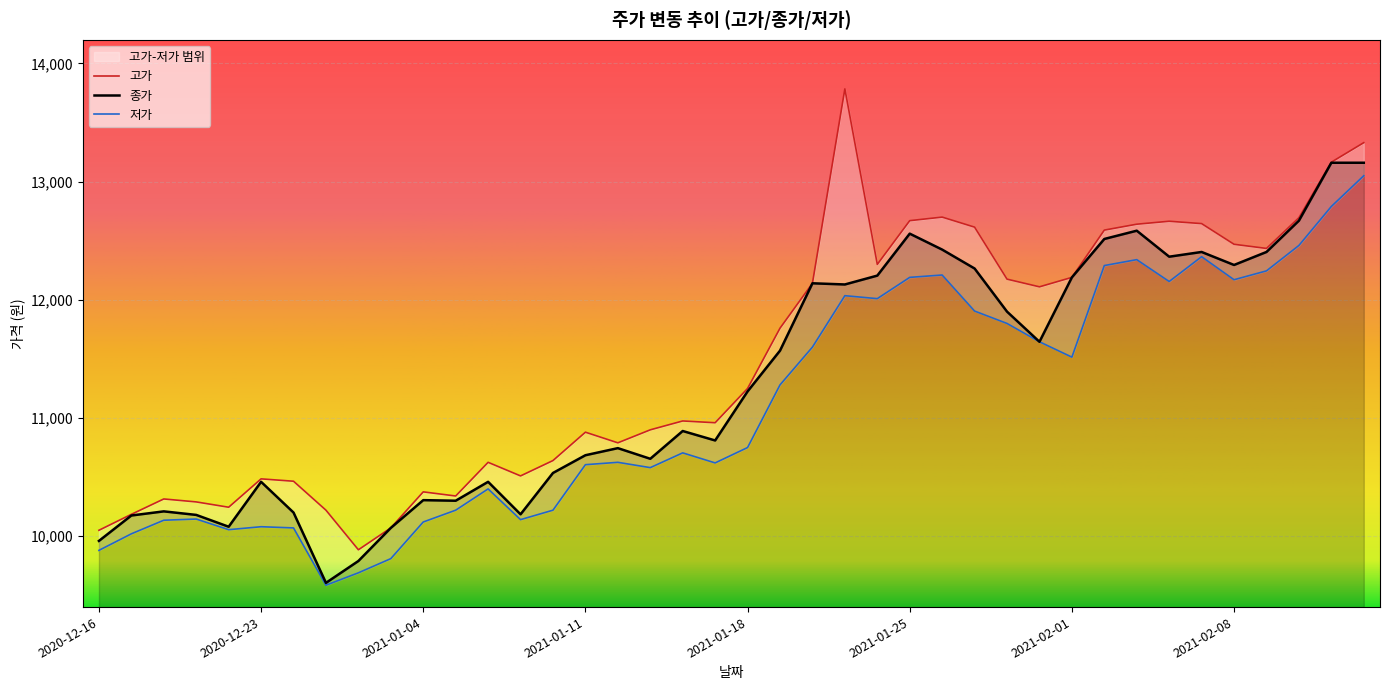

True or false: 종가 has more than 2 points higher than both neighbors.

True